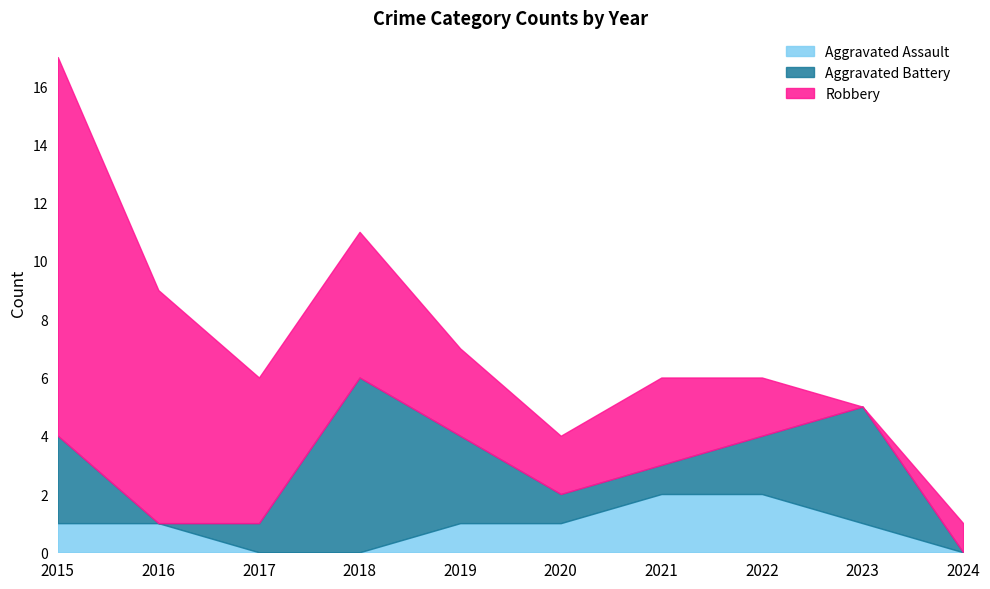

How many lines are shown in the chart?

3